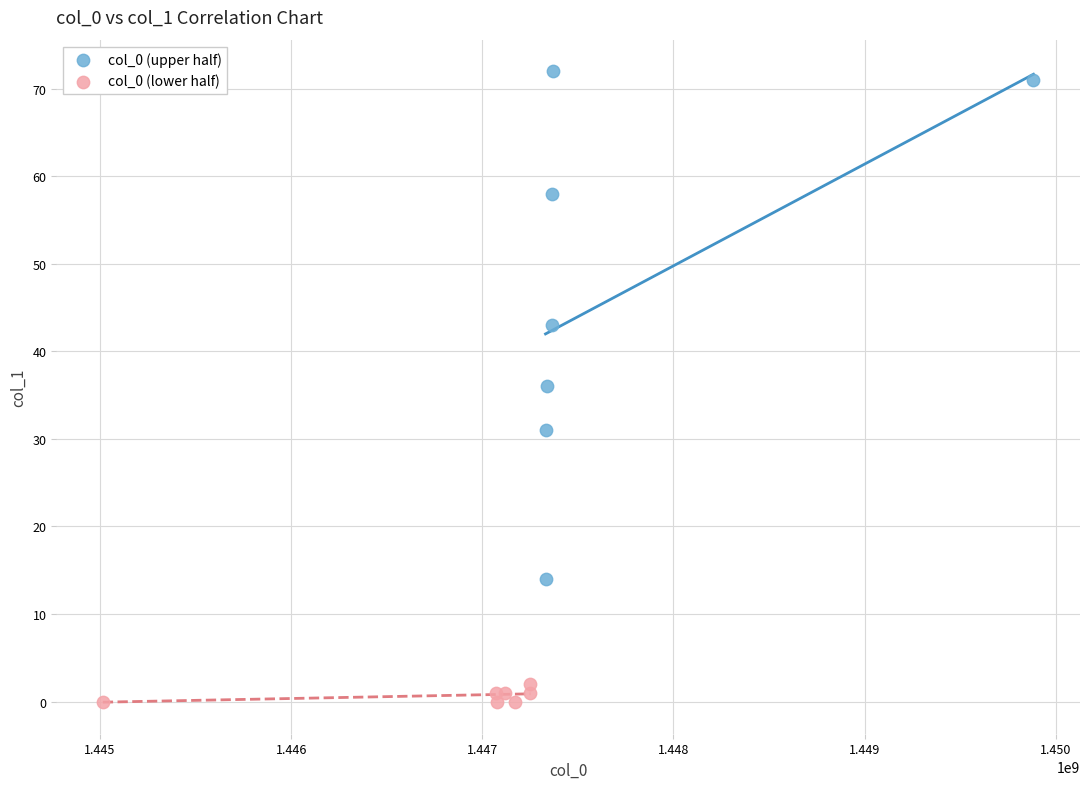

Which series has the largest Y range (max minus min)?

col_0 (upper half)